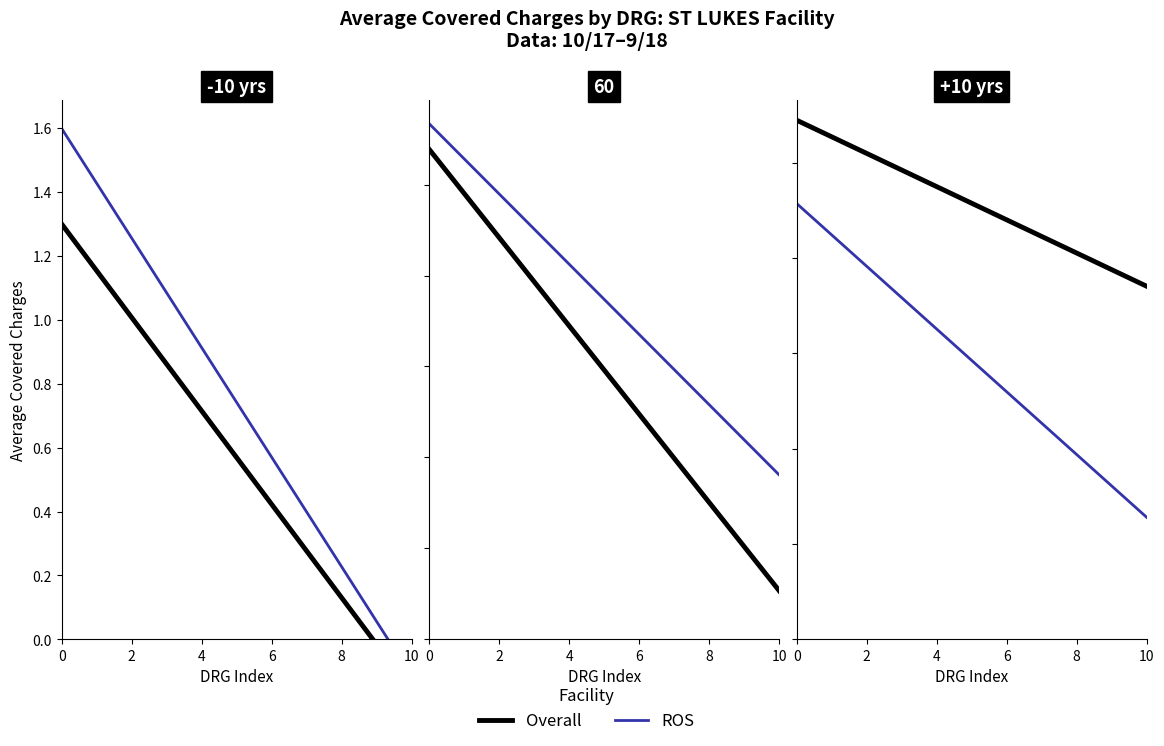

True or false: ROS has more than 0 points higher than both neighbors.

False